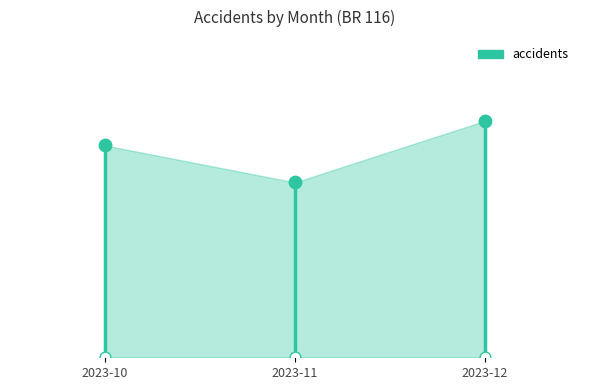

What is the change in value from 2023-11 to 2023-12?

+25